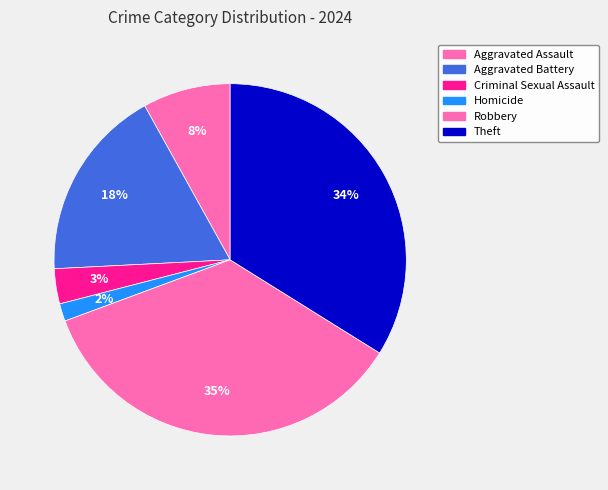

Count the number of slices in the pie.

6